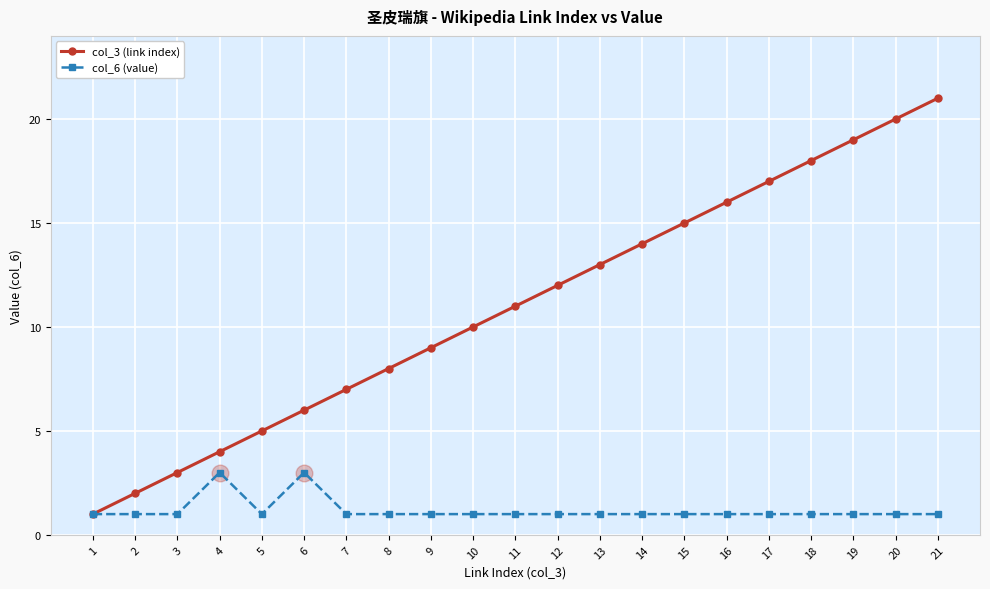

Rank the categories by col_3 (link index) value from lowest to highest.

1, 2, 3, 4, 5, 6, 7, 8, 9, 10, 11, 12, 13, 14, 15, 16, 17, 18, 19, 20, 21